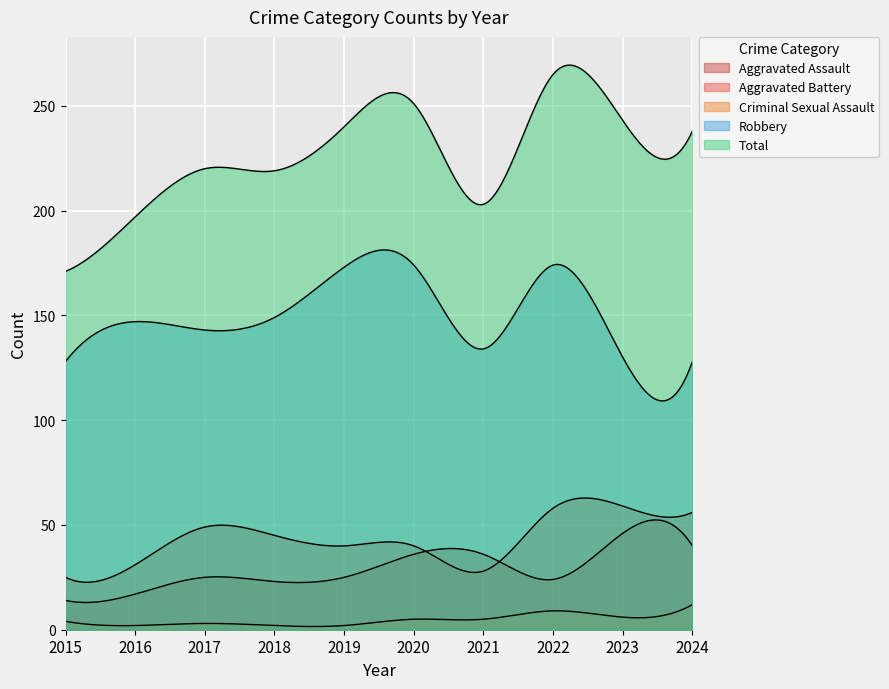

At which label does Criminal Sexual Assault reach its minimum?

2016